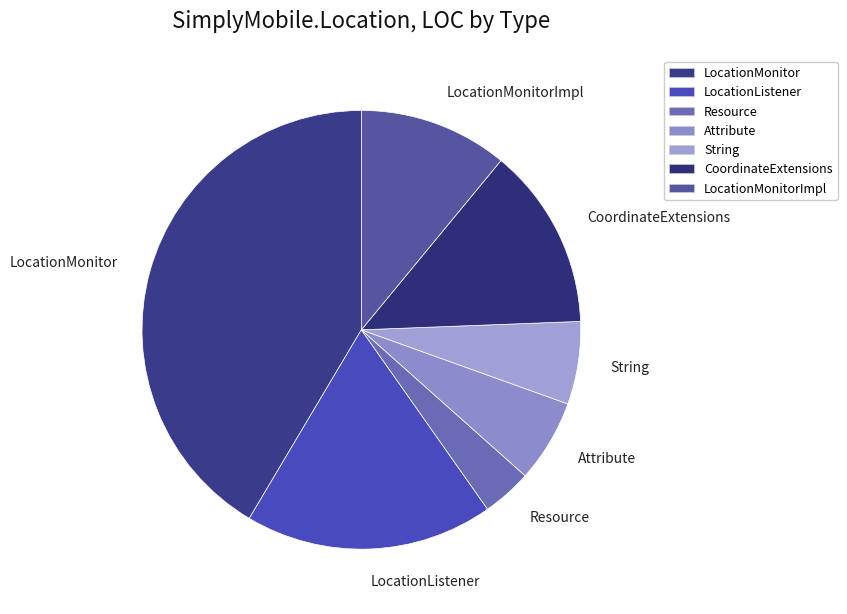

How many segments does this pie chart have?

7